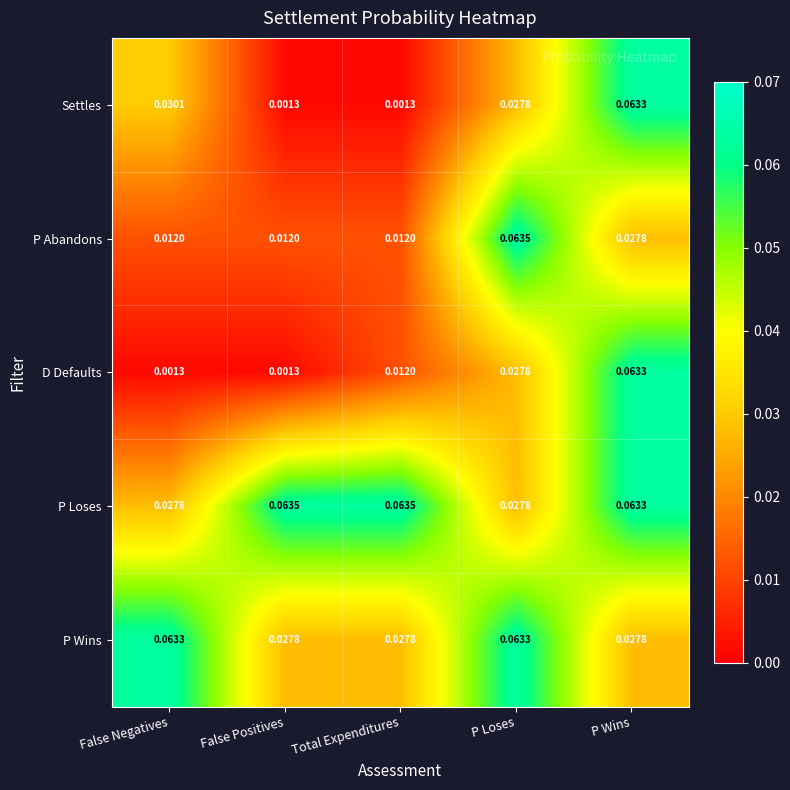

Which series changed the most between False Positives and P Loses?

P Abandons